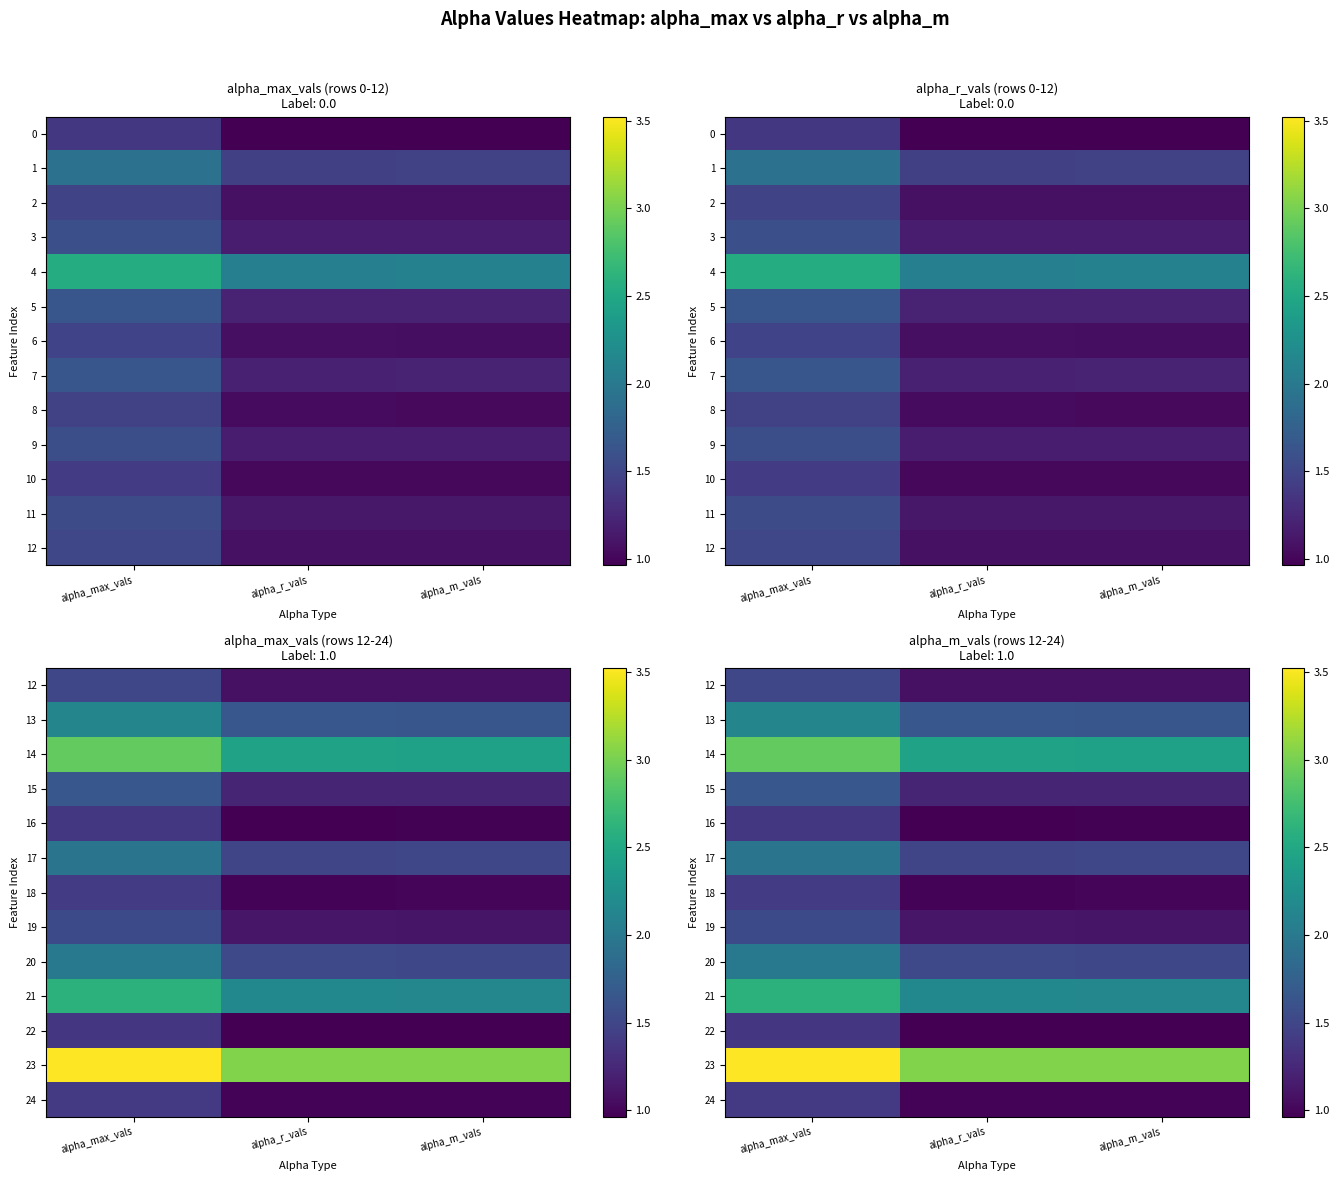

The 19 series shows 2.4 at alpha_max_vals. True or false?

False